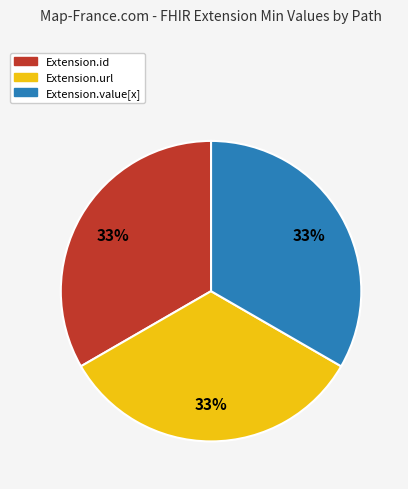

Does any single category account for the majority?

No